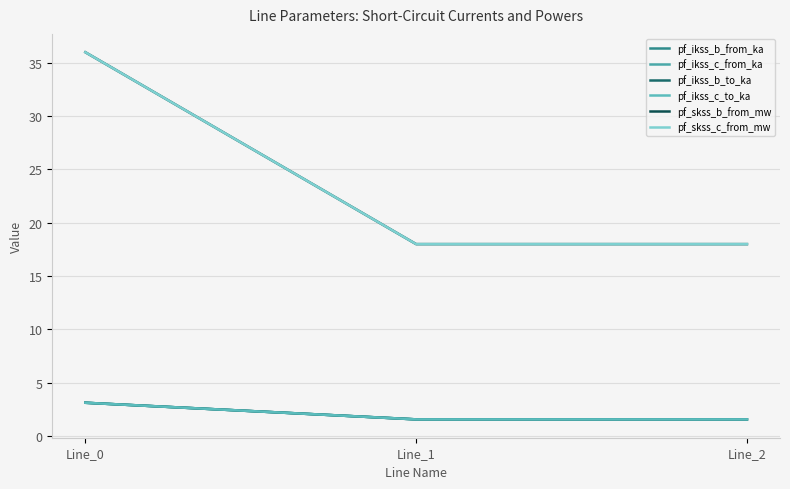

Which series has the largest total across all categories?

pf_skss_c_from_mw